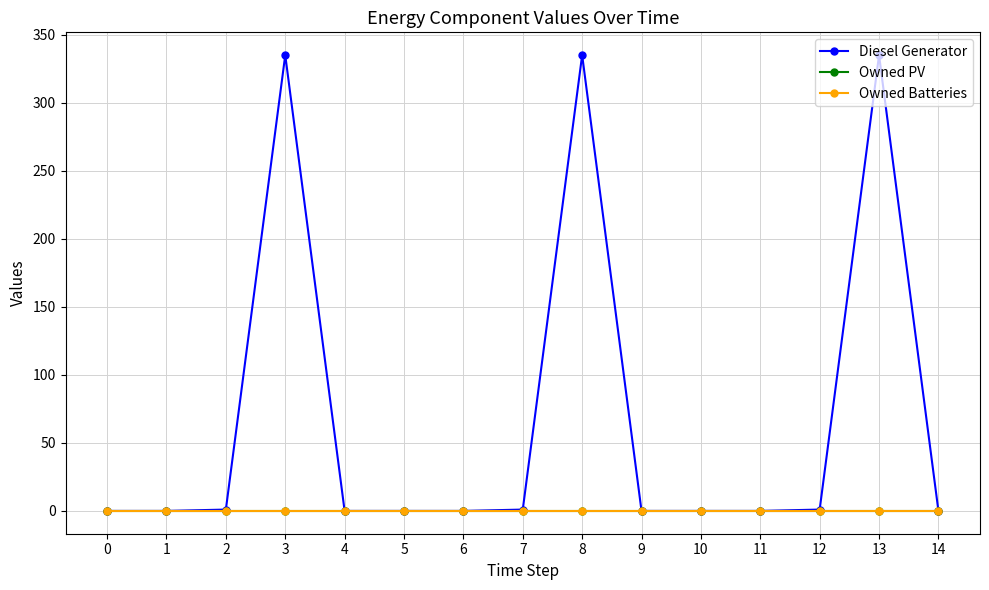

Is the value of Owned Batteries at 5 greater than the value of Diesel Generator at 11?

No